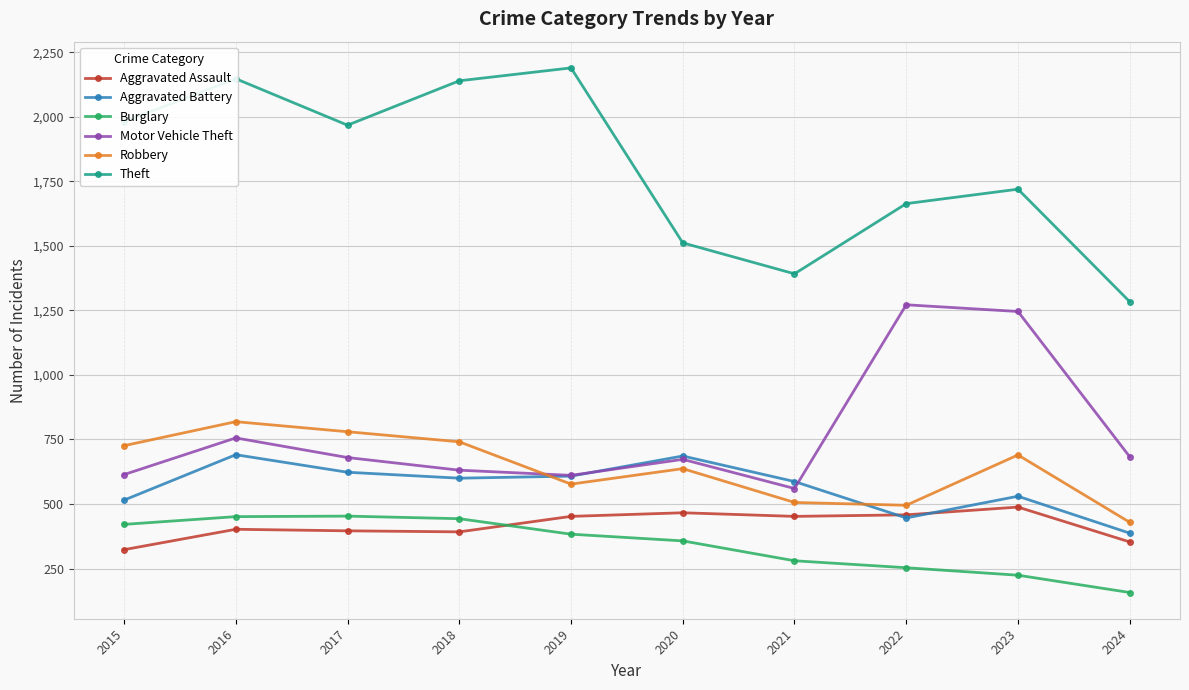

Rank the series by their maximum value, from highest to lowest.

Theft, Motor Vehicle Theft, Robbery, Aggravated Battery, Aggravated Assault, Burglary